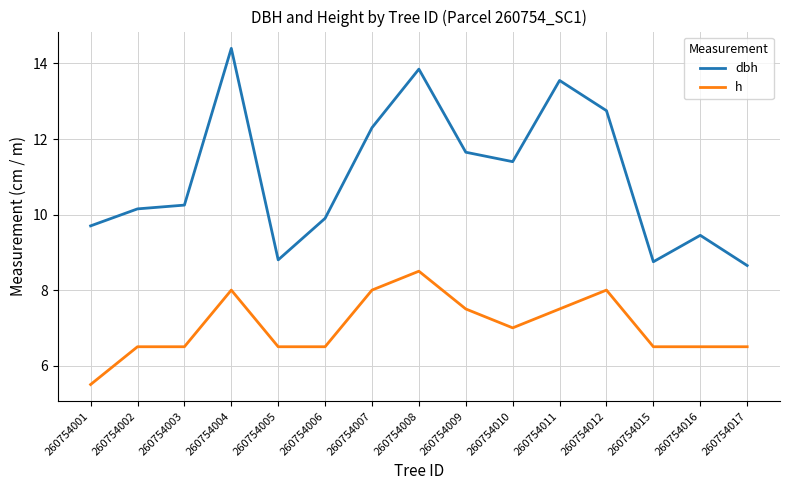

Which series has the largest range (max minus min)?

dbh